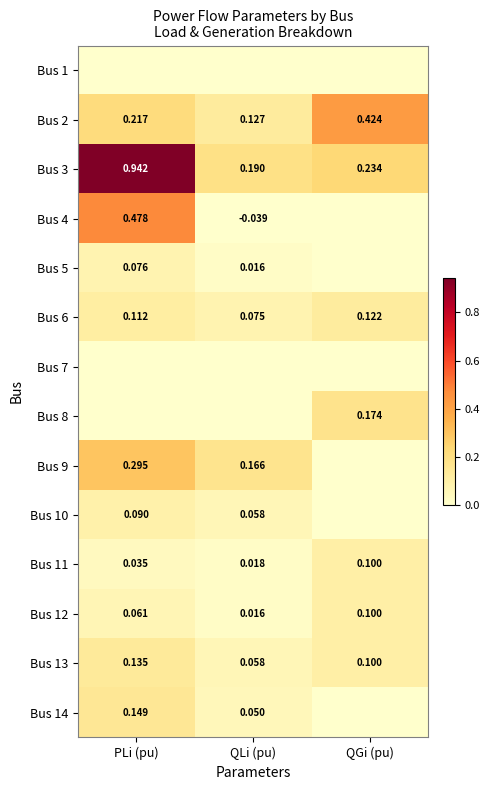

Which has a higher value, QGi (pu) or PLi (pu)?

QGi (pu)